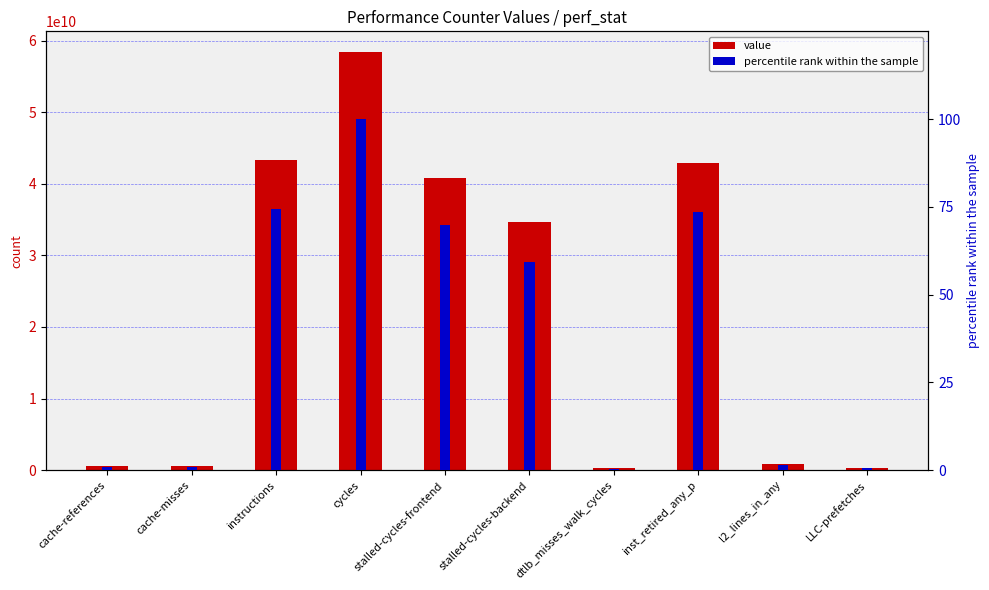

Between cycles and dtlb_misses_walk_cycles, which series saw the biggest shift?

value